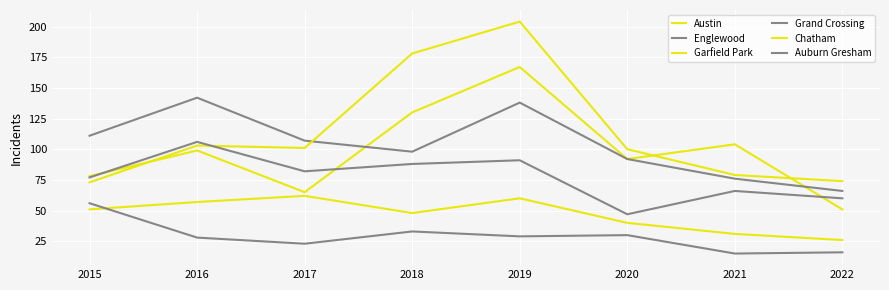

True or false: Grand Crossing has a value of 25 at 2020.

False